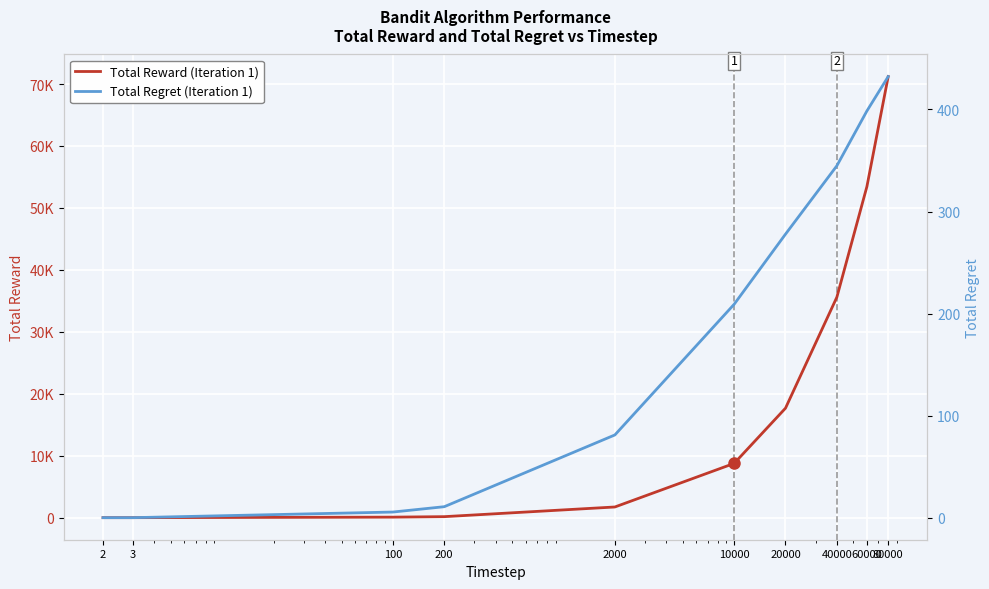

Between 100 and 20000, which series saw the biggest shift?

Total Reward (Iteration 1)